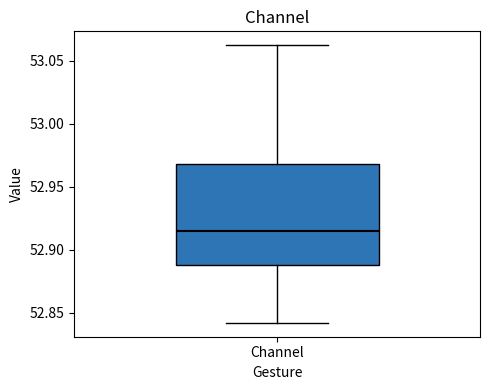

Transcribe this box plot: give where the median line is, the range the box spans, and where the two whiskers end, as read against the y-axis. The values are not printed on the chart, so give them approximately, as read against the axis.

median 52.915, box 52.890 to 52.970, whiskers 52.840 to 53.065